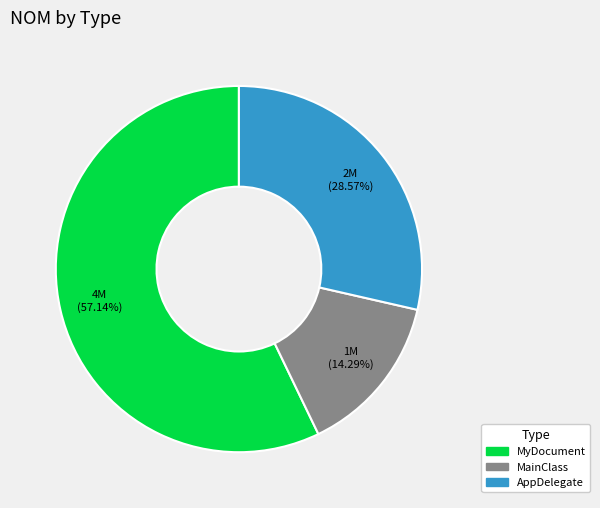

Does MyDocument represent more than half of the total?

Yes